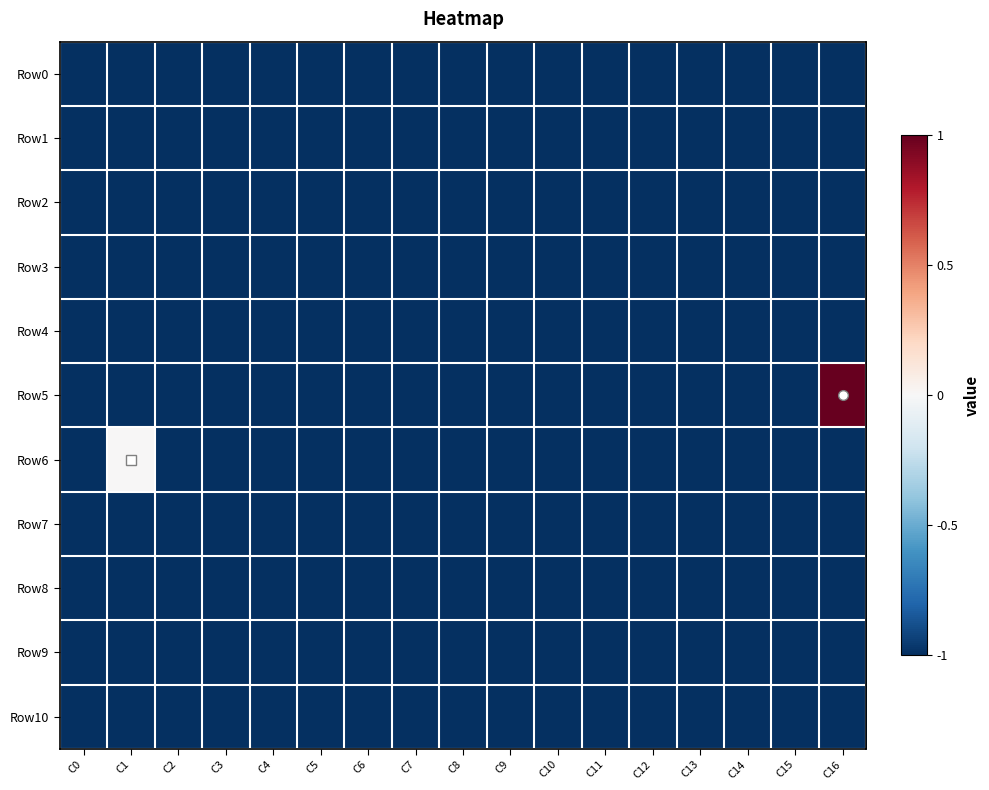

What is the smallest value displayed?

-1